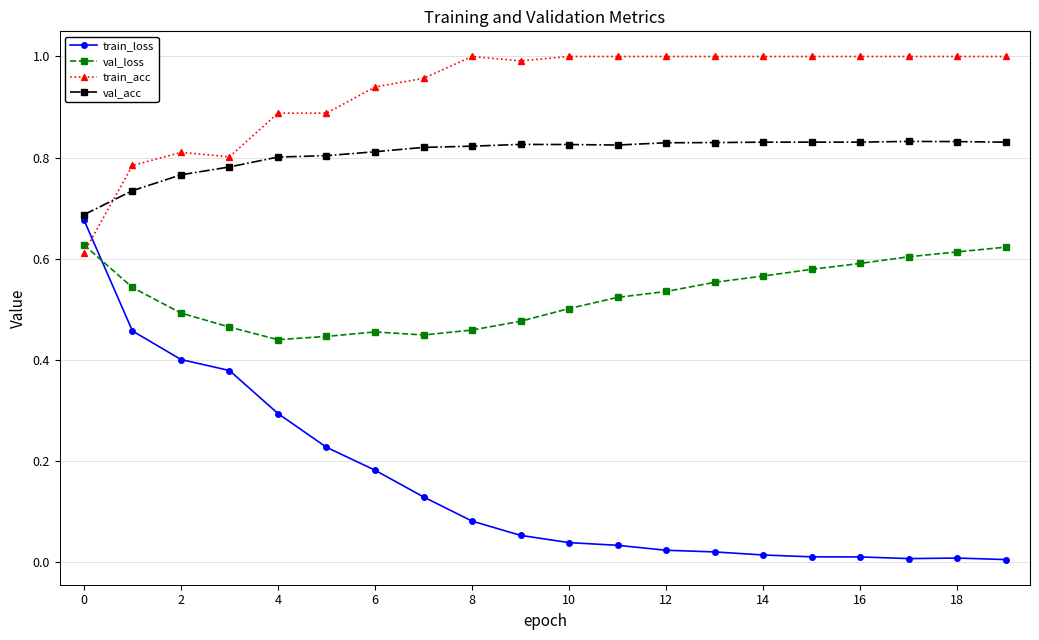

Which series has the widest spread of values?

train_loss